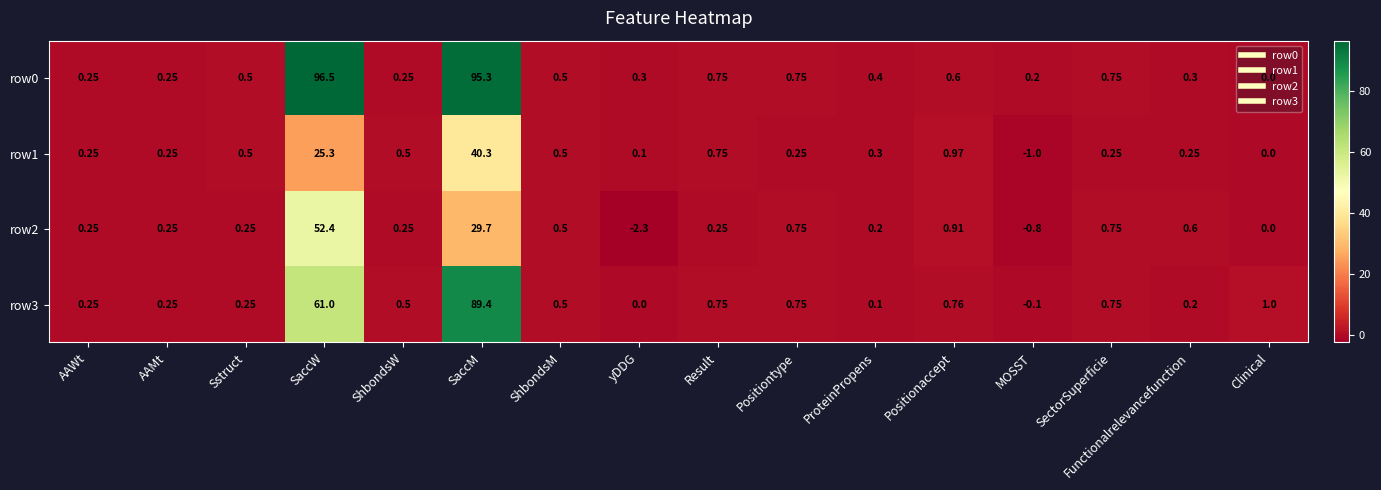

Where is row1 nearest to the value 19?

SaccW